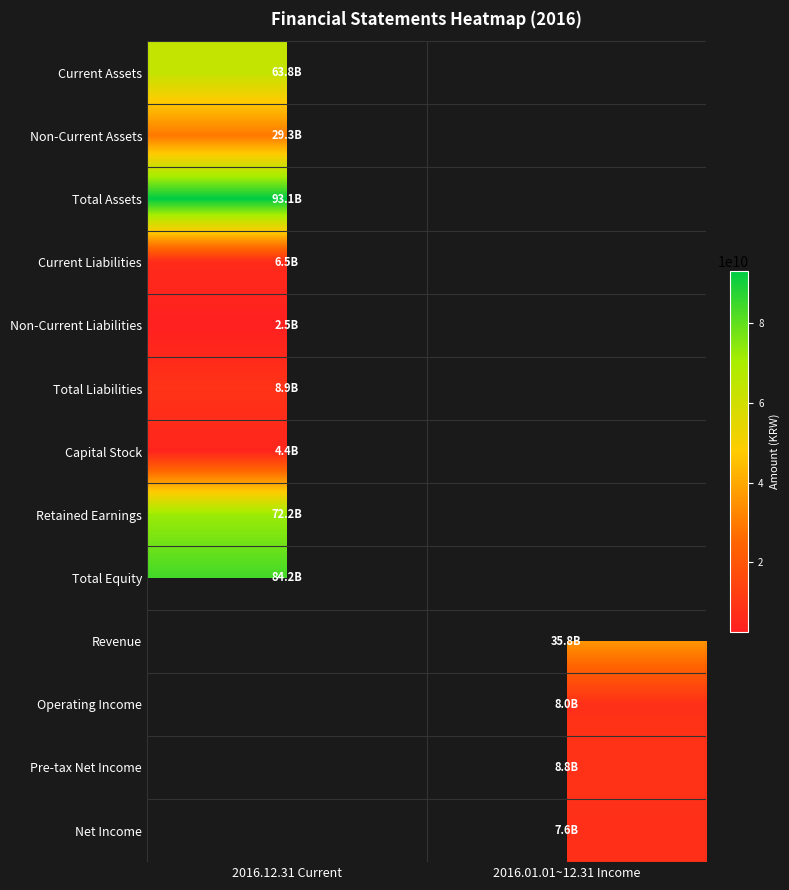

Which category has the highest value in the Capital Stock series?

2016.12.31 Current